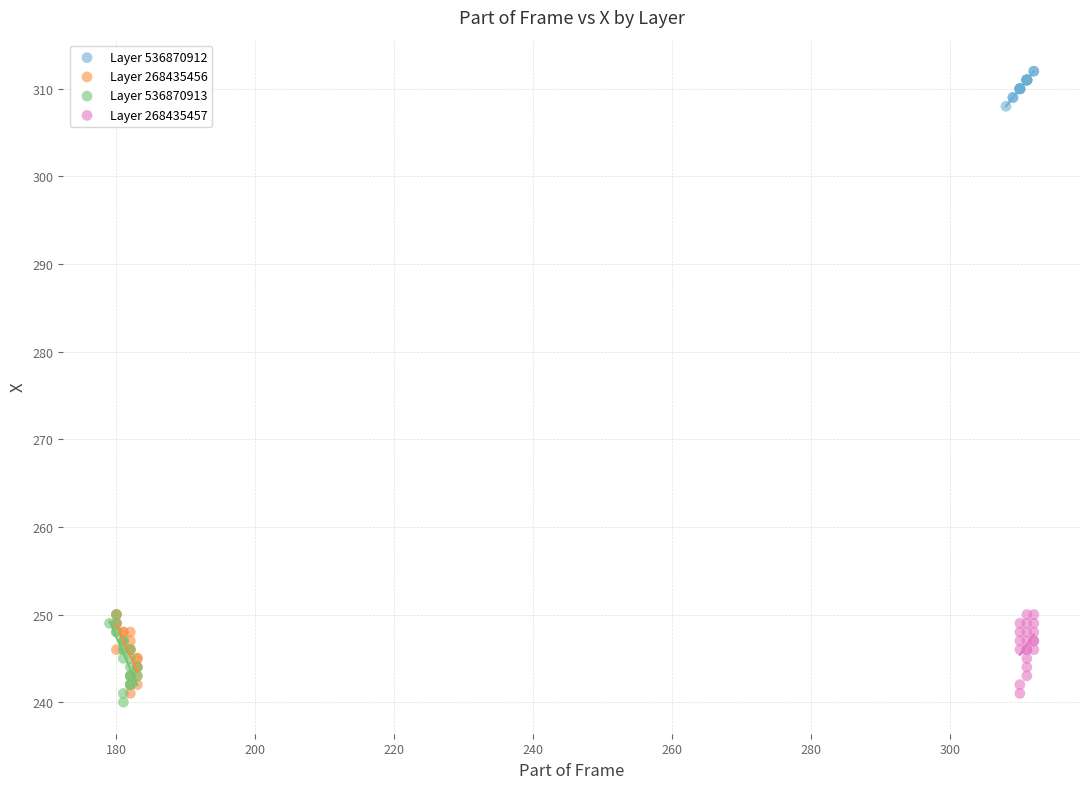

Which series reaches the maximum Y coordinate?

Layer 536870912